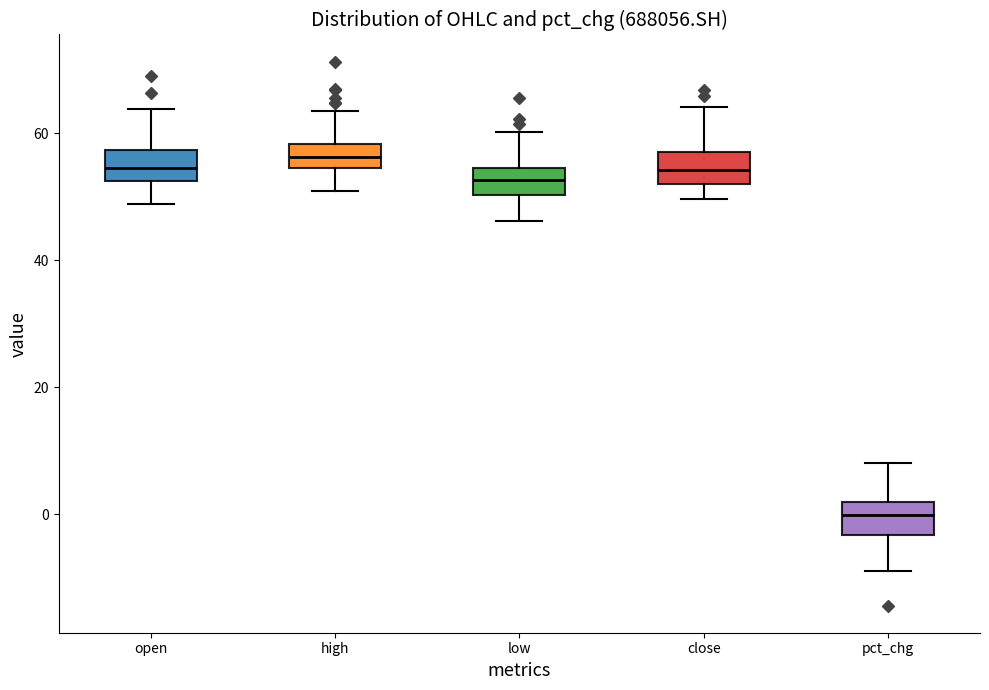

Reading left to right, read every box against the y-axis: the position of its median line, the range the box covers, and the ends of its whiskers. The values are not printed on the chart, so give them approximately, as read against the axis.

open: median 54, box 52 to 58, whiskers 48 to 64
high: median 56, box 54 to 58, whiskers 50 to 64
low: median 52, box 50 to 54, whiskers 46 to 60
close: median 54, box 52 to 56, whiskers 50 to 64
pct_chg: median 0, box -4 to 2, whiskers -8 to 8